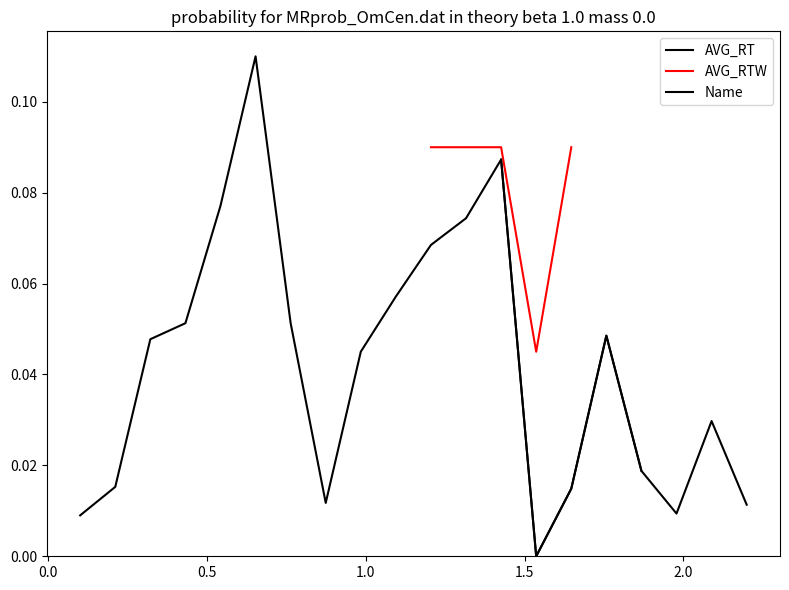

True or false: the data has more than 0 interior local peaks.

True